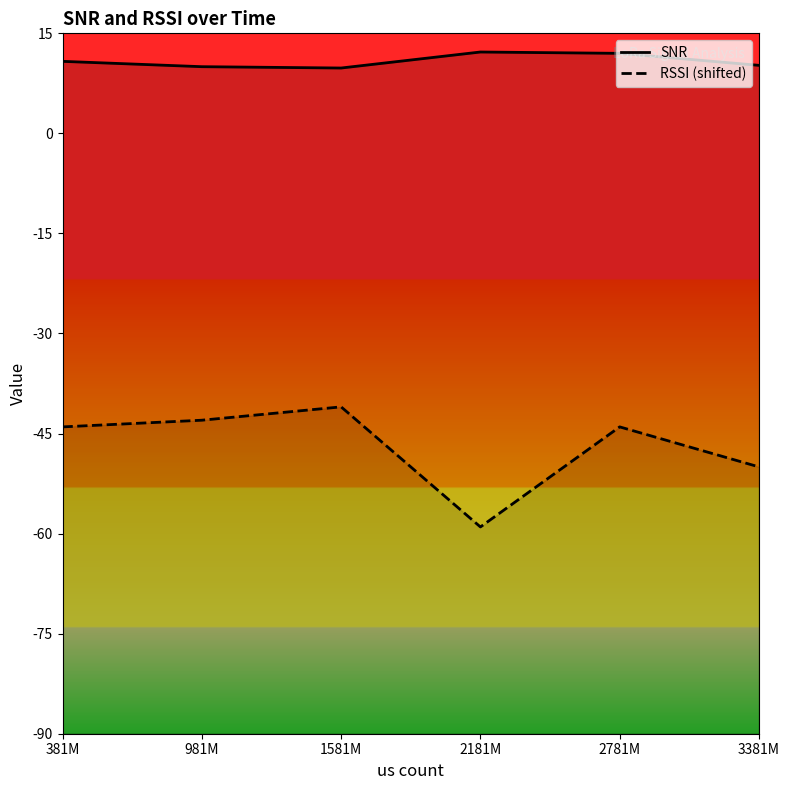

True or false: SNR and RSSI (shifted) cross at least once.

False